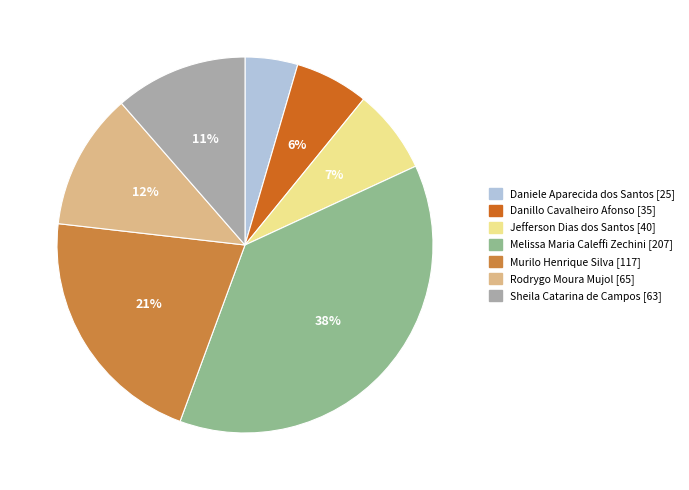

Between Murilo Henrique Silva and Jefferson Dias dos Santos, which is larger?

Murilo Henrique Silva